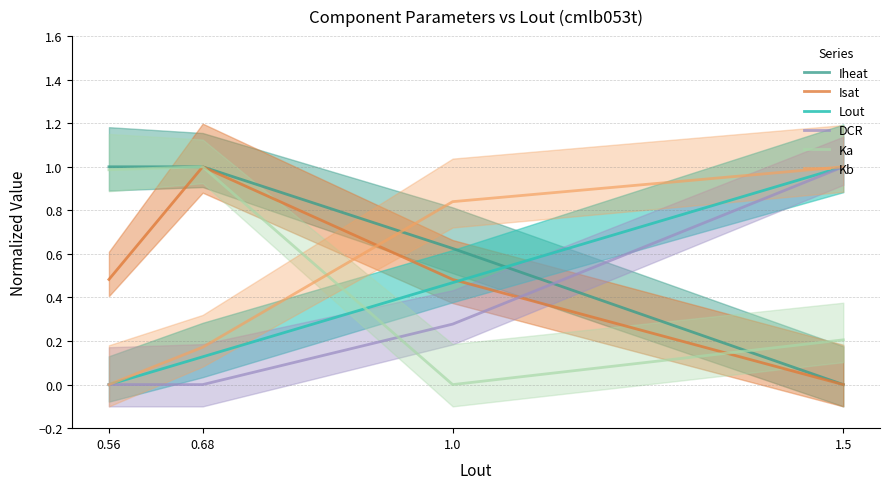

What is the spread (max minus min) of values at 0.56?

1.0